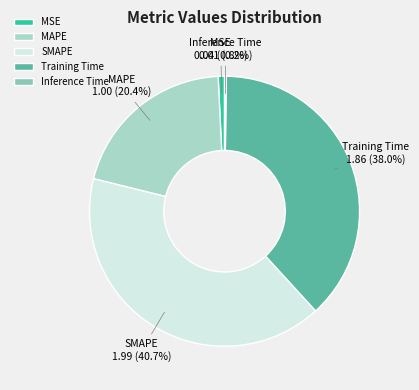

Is there a majority slice in this chart?

No